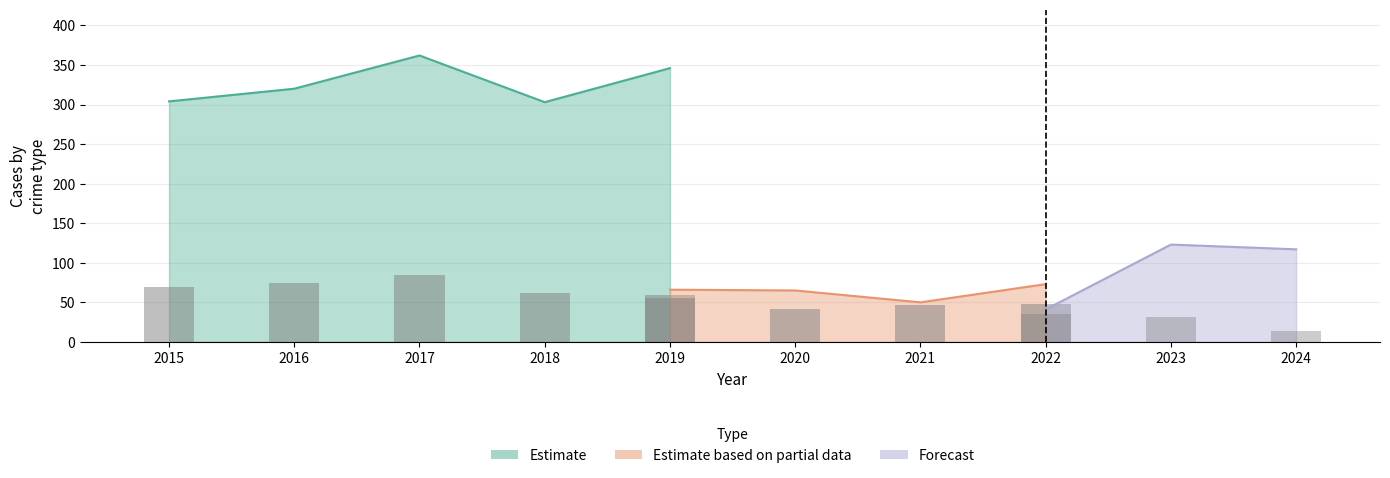

At which category does the chart reach its peak across all series?

2017